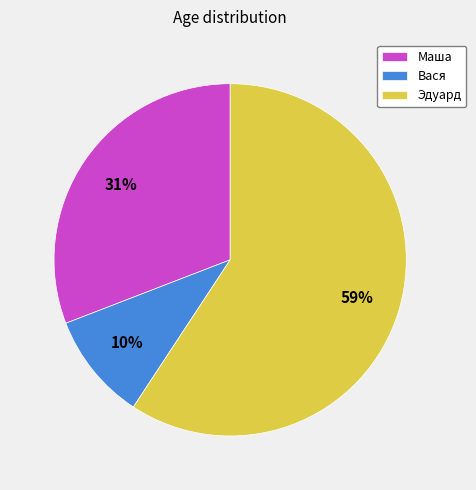

Approximately how many times larger is the value at Маша compared to Эдуард?

0.5